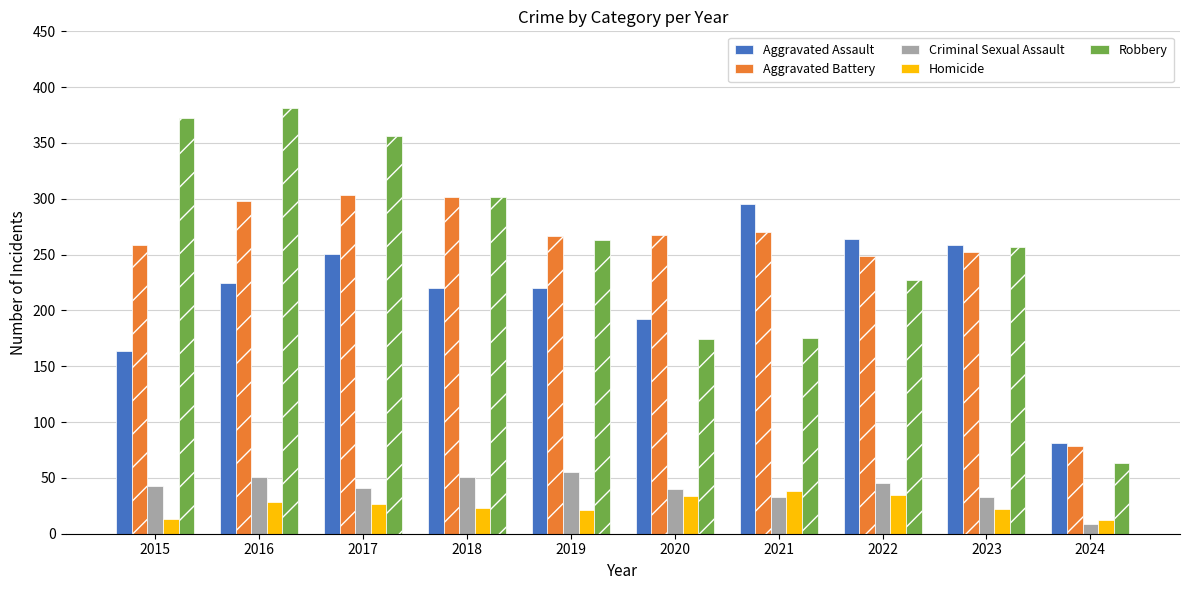

Are the bars horizontal?

No